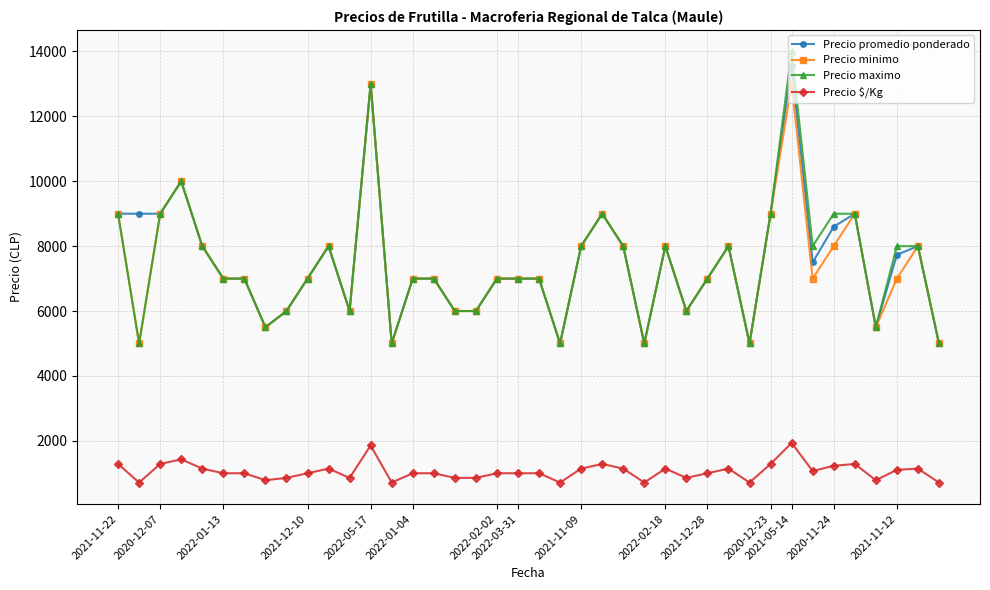

What is the maximum value for Precio maximo?

14000